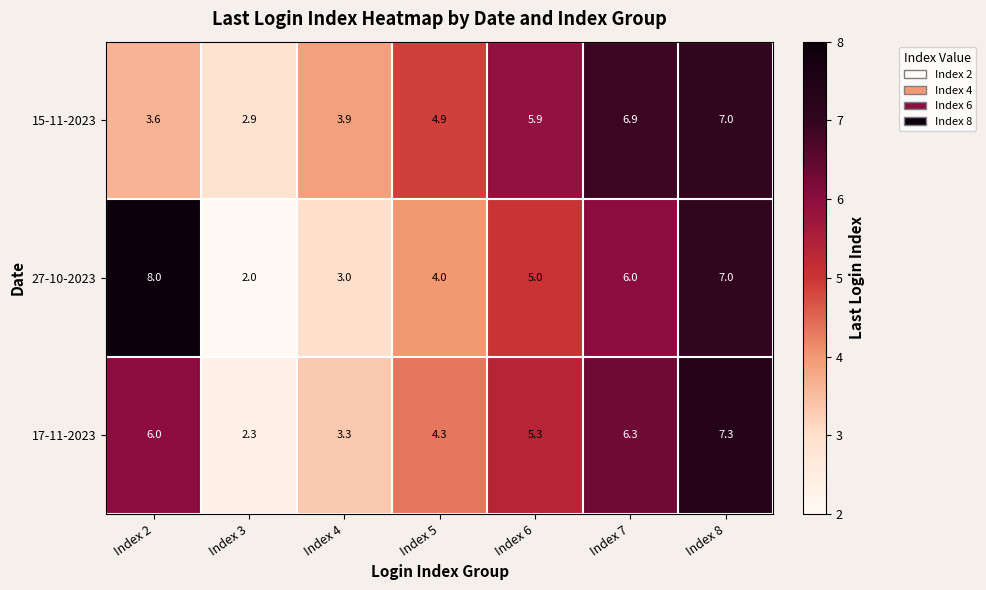

Which category has the lowest value in the 17-11-2023 series?

Index 3